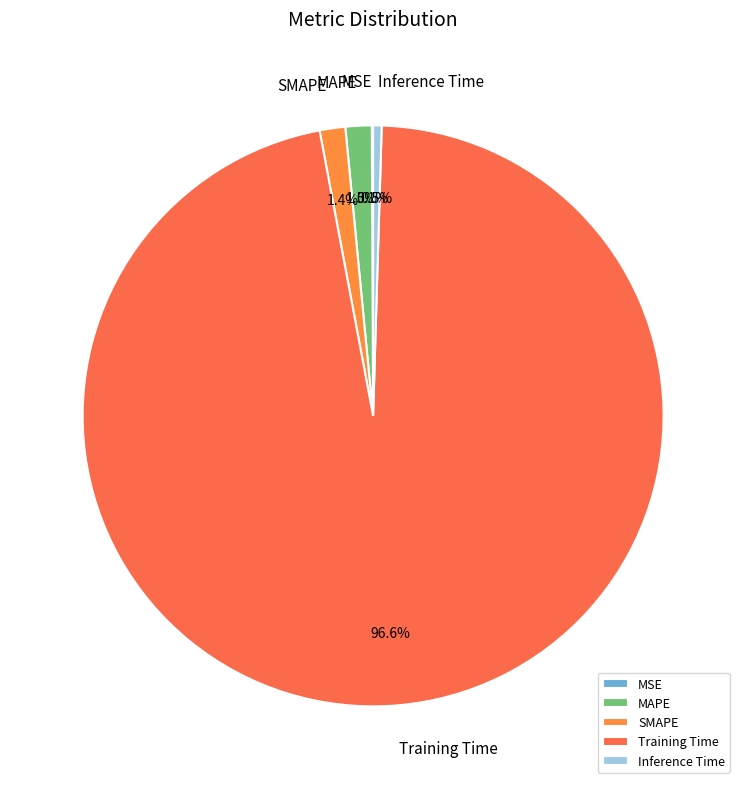

To the nearest percent, what is the difference between the Training Time and Inference Time slice percentages?

96%